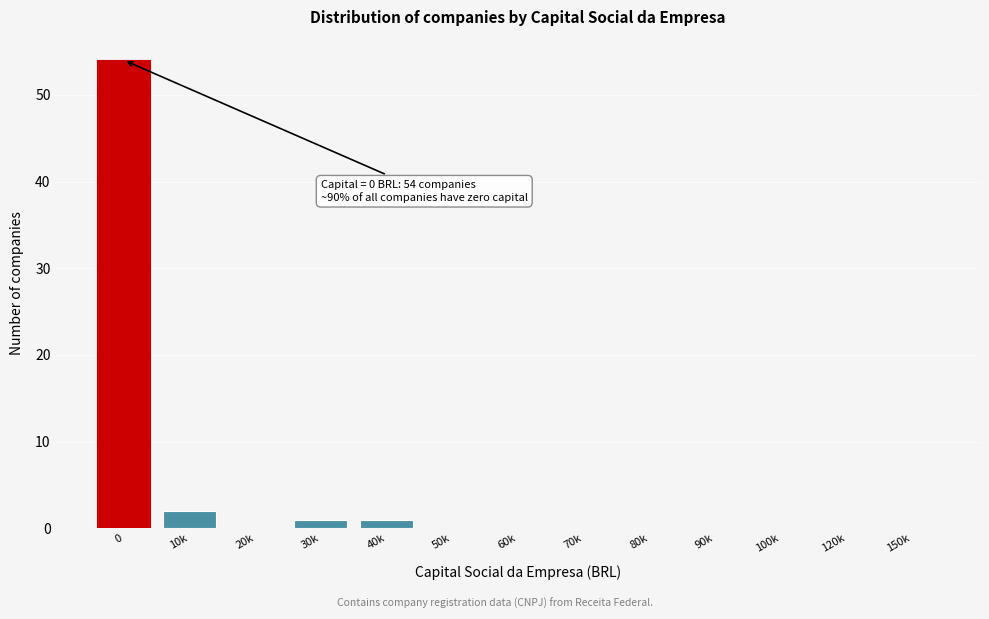

Reading left to right, list all the values displayed in this chart.

0=54	10k=2	20k=0	30k=1	40k=1	50k=0	60k=0	70k=0	80k=0	90k=0	100k=0	120k=0	150k=0